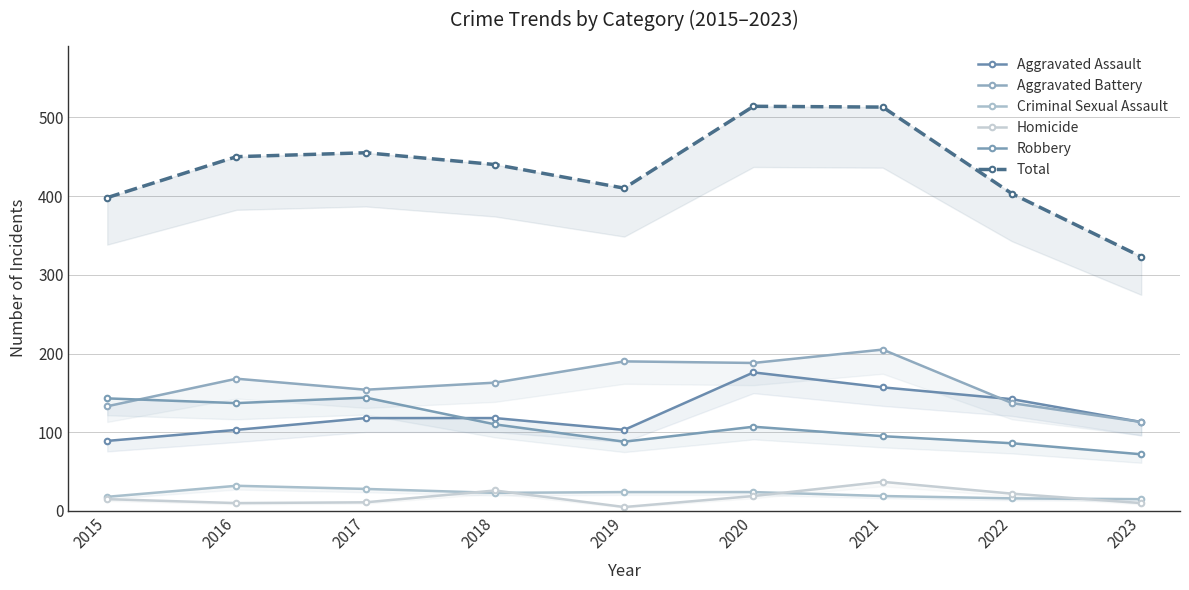

How many lines are shown in the chart?

6